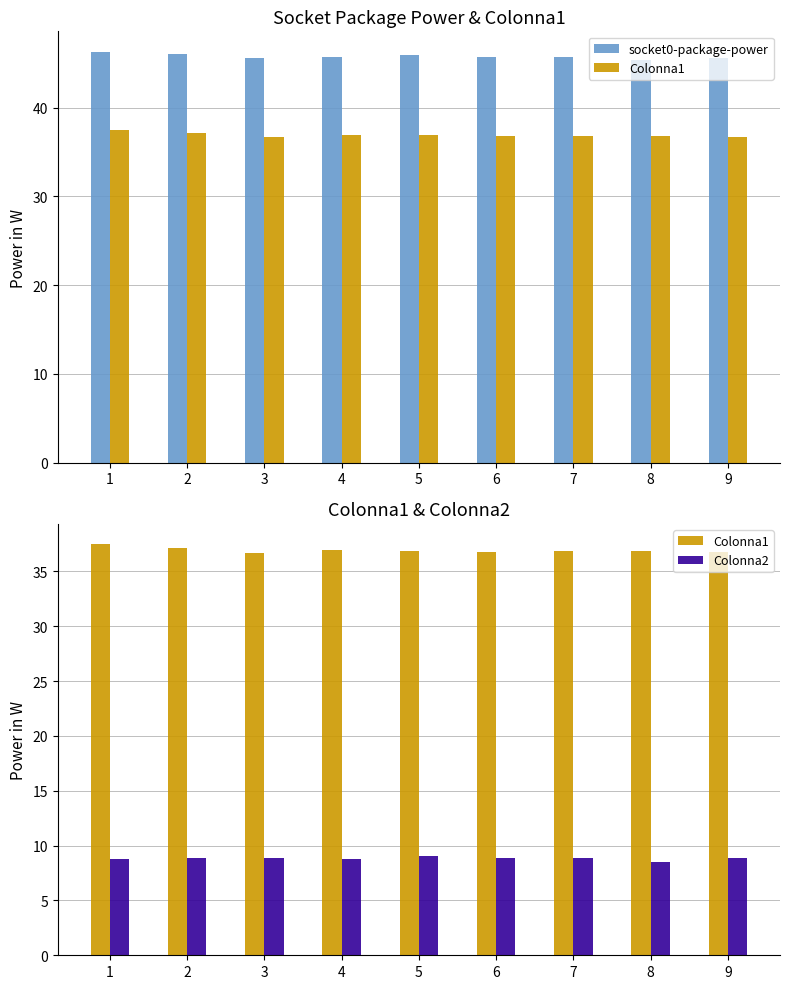

True or false: socket0-package-power has a value of 17.9 at 2.

False